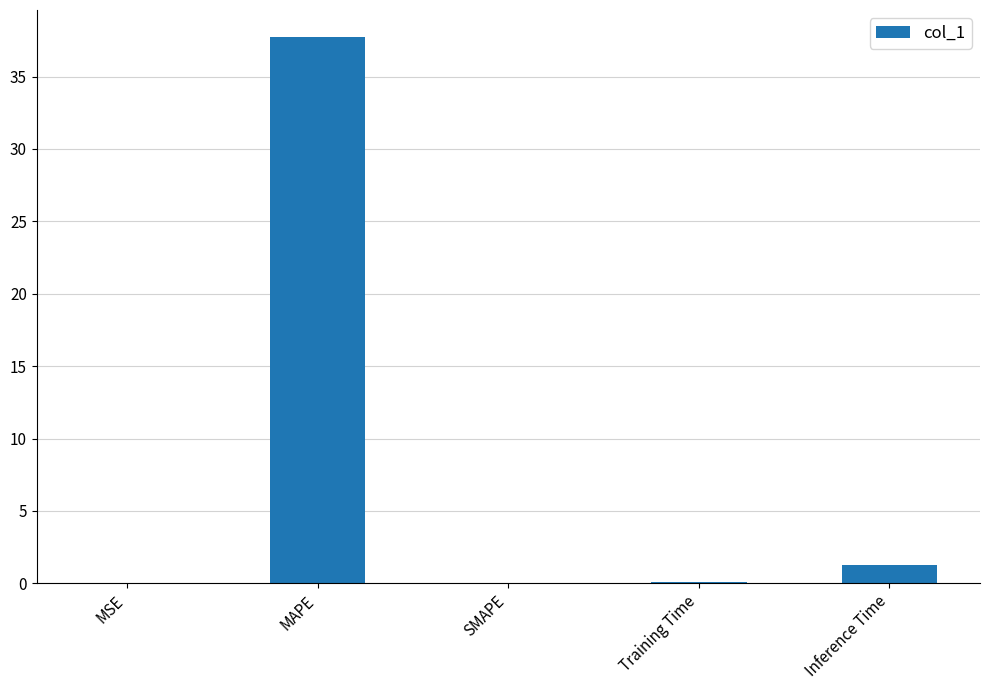

At which category does the chart reach its peak across all series?

MAPE